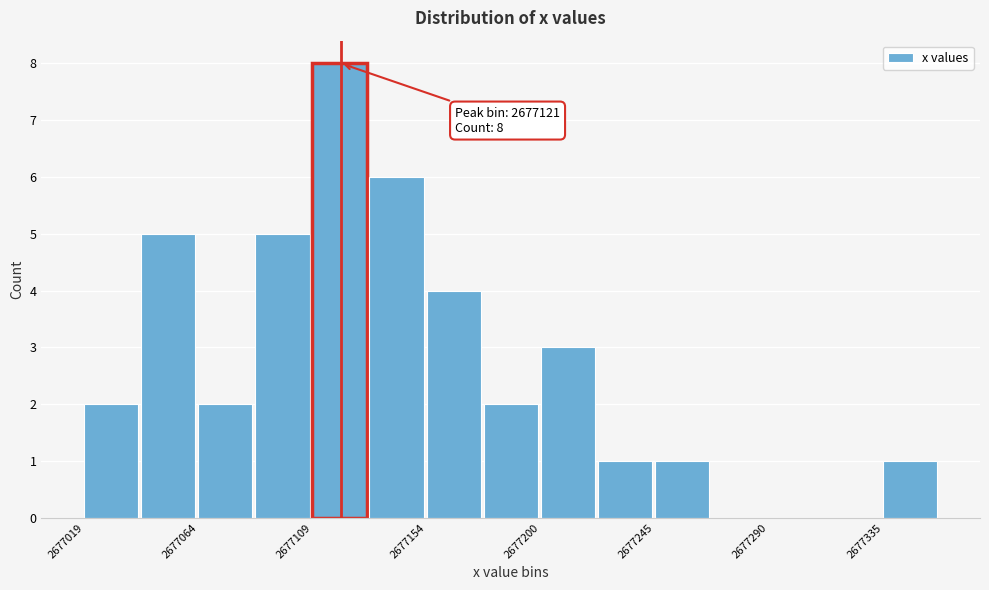

Over which range of the x-axis is the bar tallest?

2677110 to 2677130